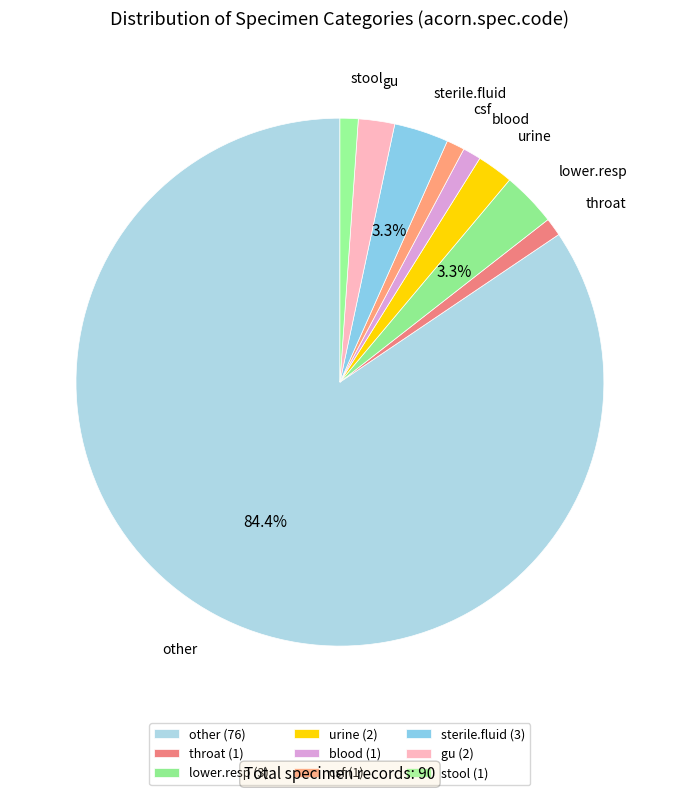

To the nearest percent, what portion does csf represent?

1%